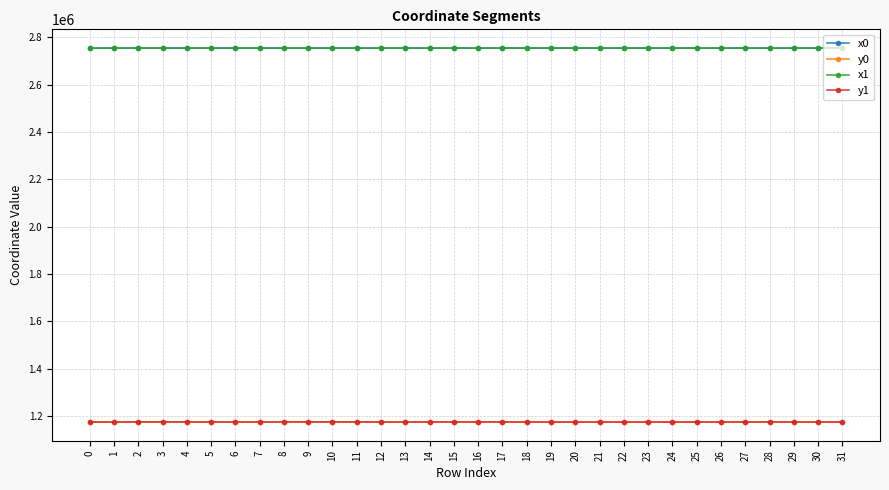

True or false: y0 has more than 1 points higher than both neighbors.

True